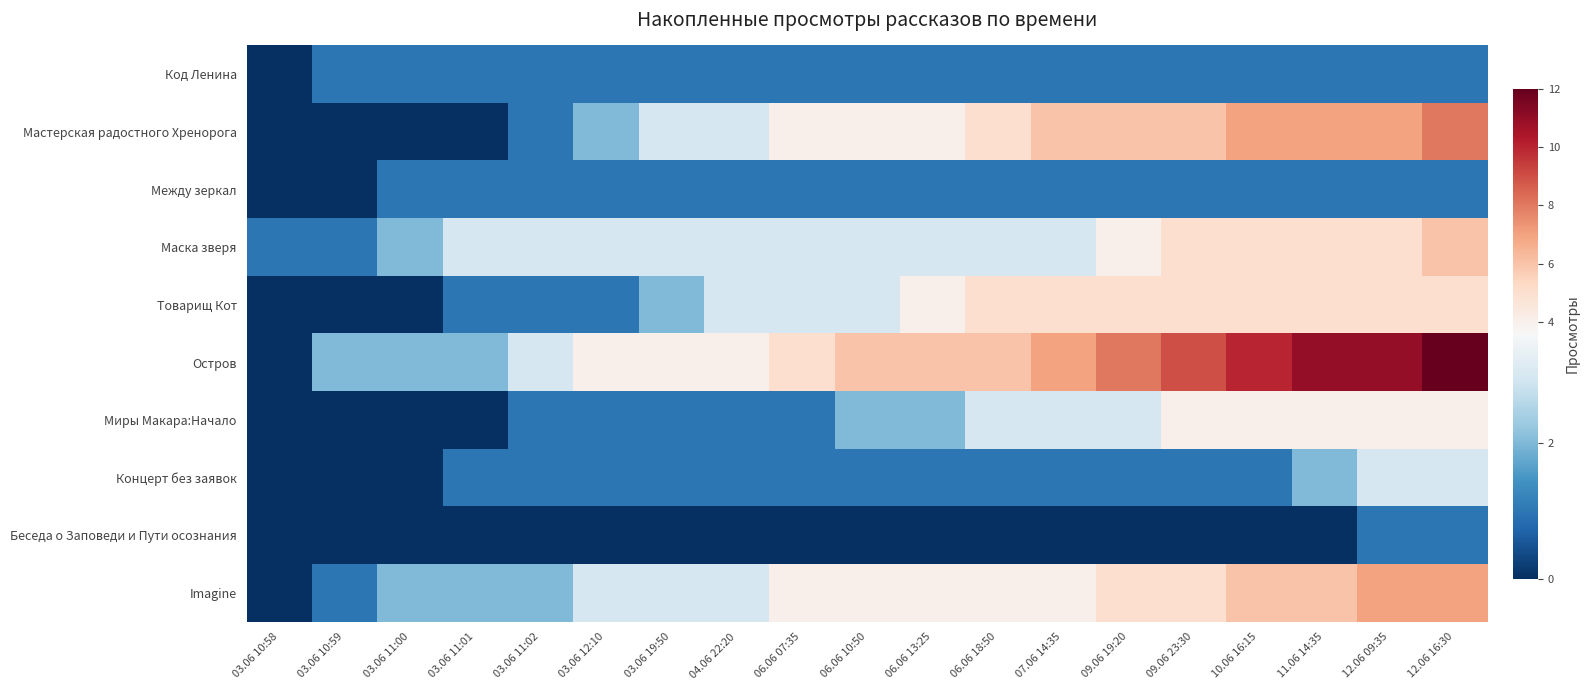

Rank the series at 06.06 07:35 from highest to lowest value.

Остров, Мастерская радостного Хренорога, Imagine, Маска зверя, Товарищ Кот, Код Ленина, Между зеркал, Миры Макара:Начало, Концерт без заявок, Беседа о Заповеди и Пути осознания